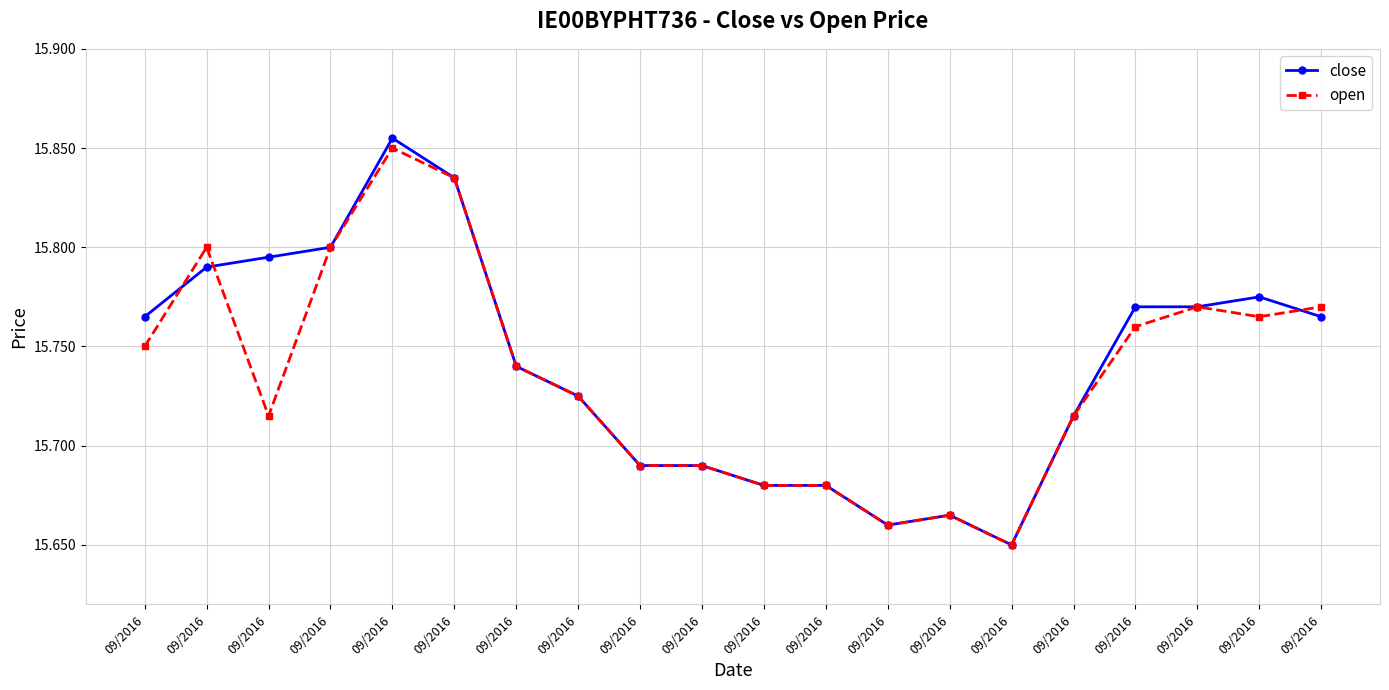

What is the total value across all series at 09/2016?

31.5